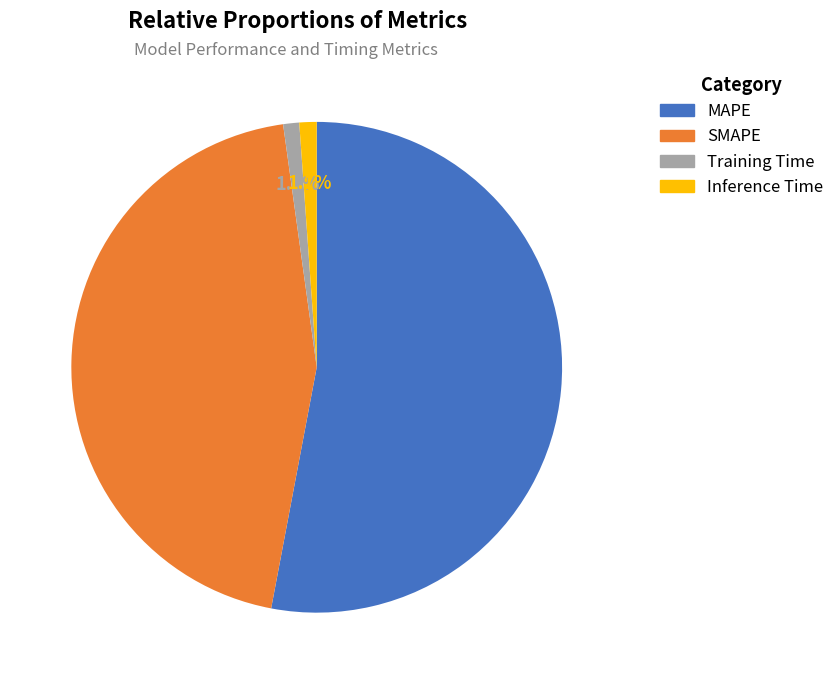

To the nearest percent, what is the difference between the SMAPE and MAPE slice percentages?

8%